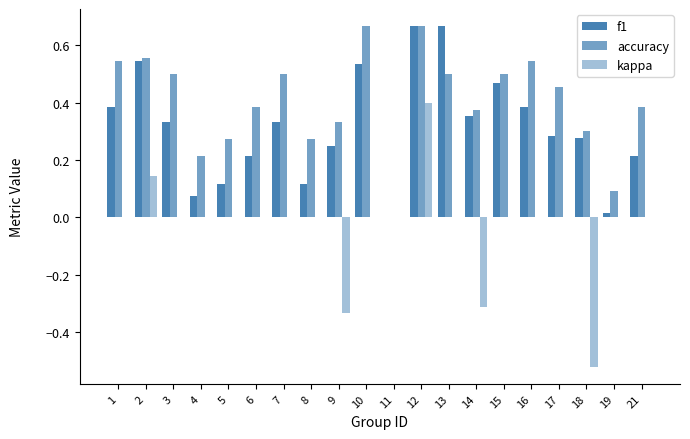

Rank the series by their average value, from lowest to highest.

kappa, f1, accuracy